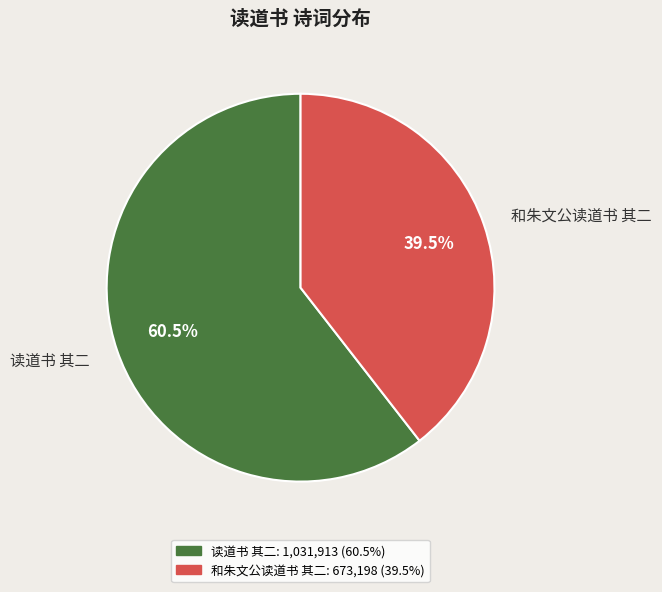

Which has a higher value, 读道书 其二 or 和朱文公读道书 其二?

读道书 其二